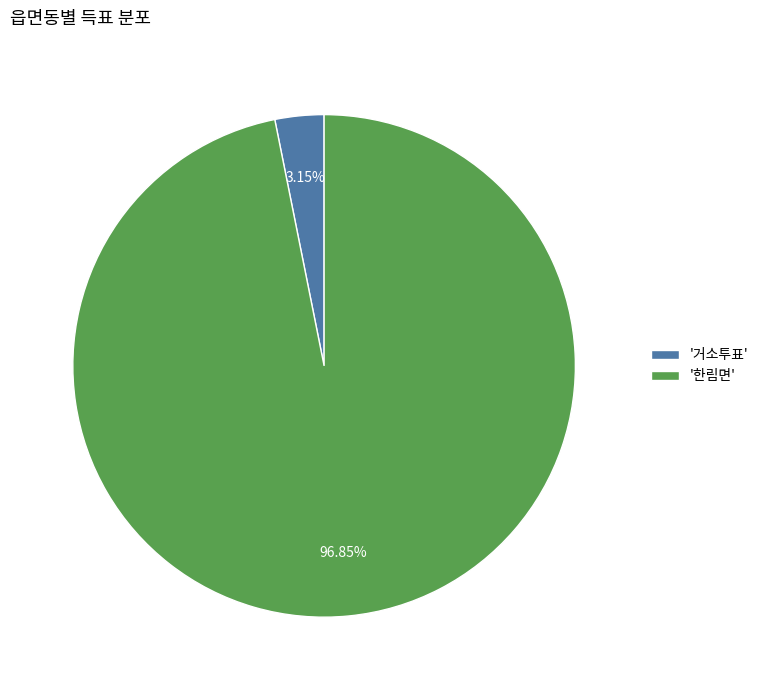

Which category has the biggest portion of the pie?

'한림면'